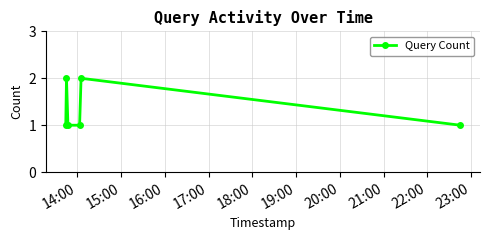

True or false: there are more than 0 points higher than both neighbors.

True